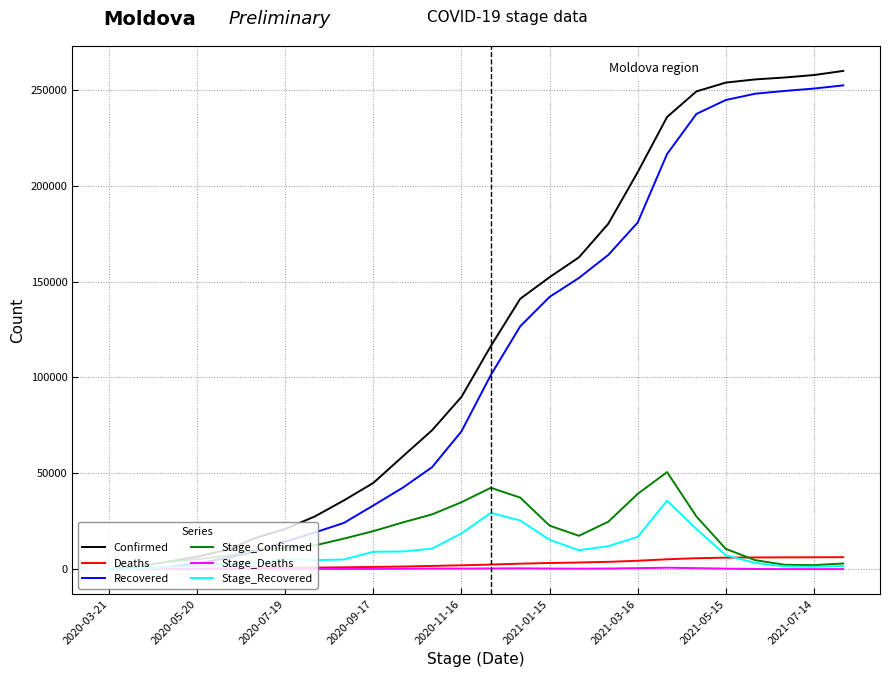

Which series has the widest spread of values?

Confirmed